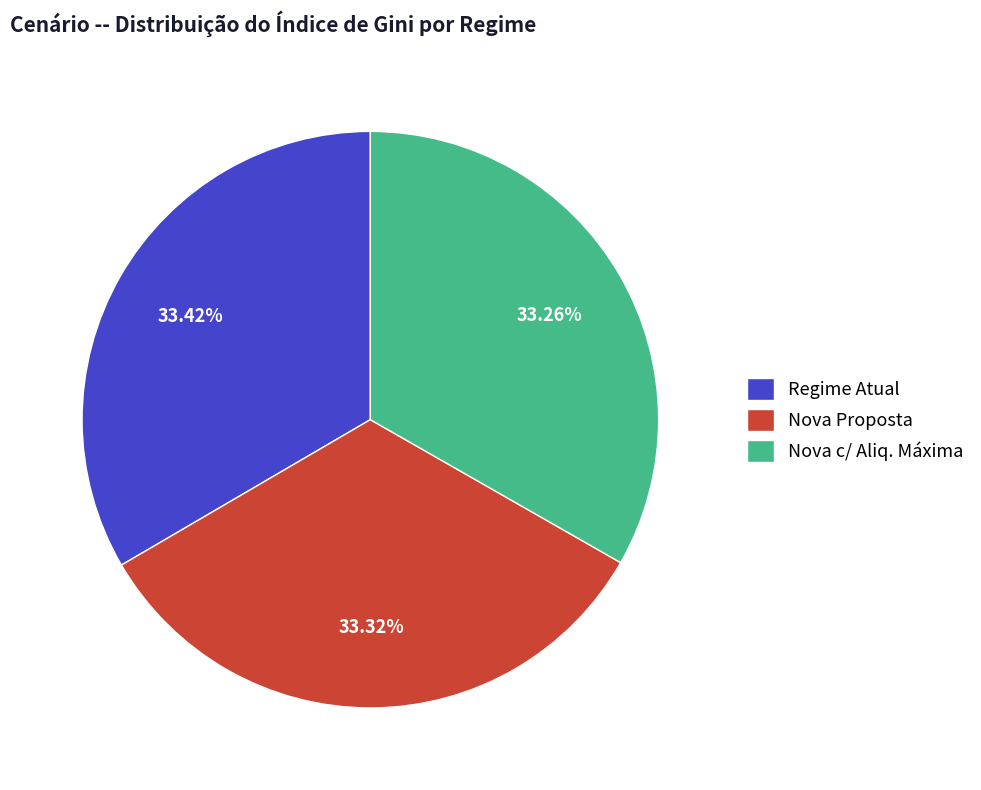

To the nearest percent, what portion does Nova c/ Aliq. Máxima represent?

33%